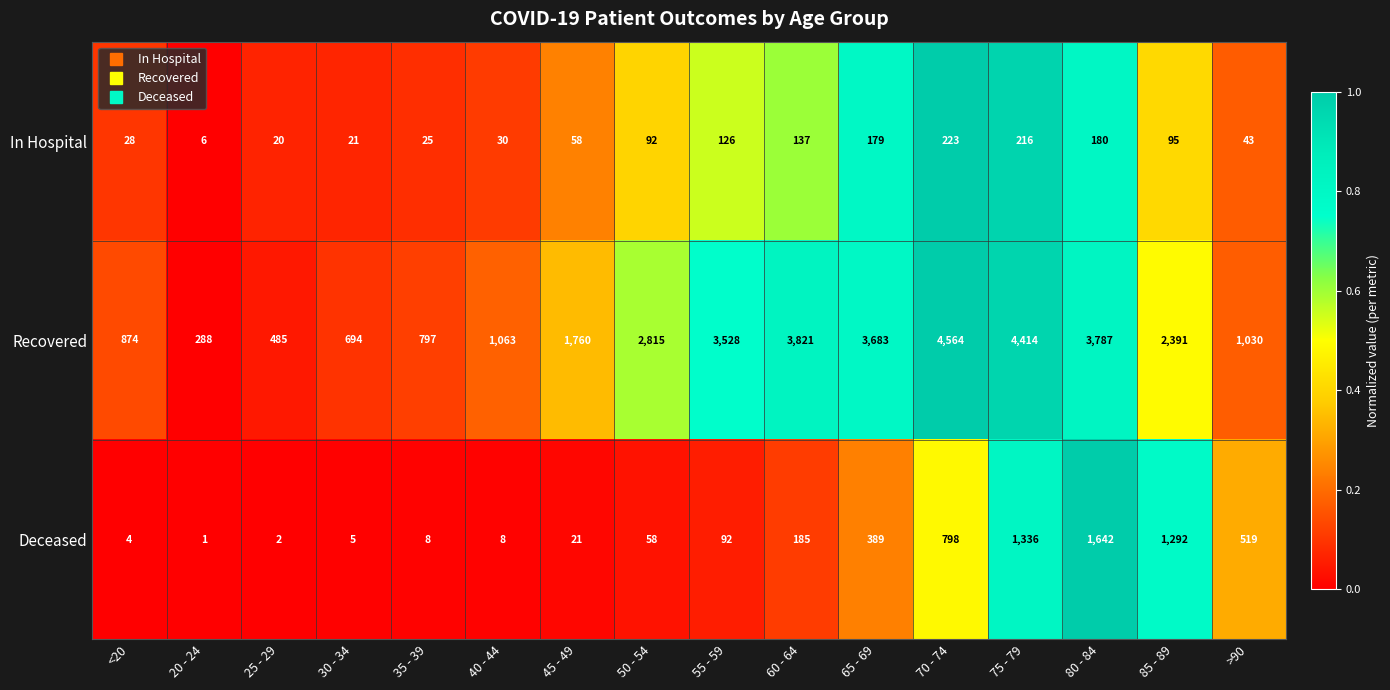

What is the total value across all series at 60 - 64?

4143